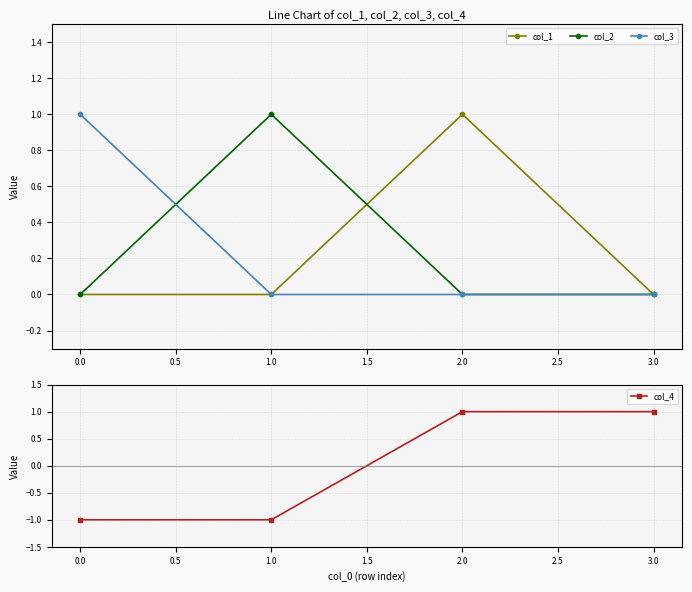

What is the maximum value shown in the chart?

1